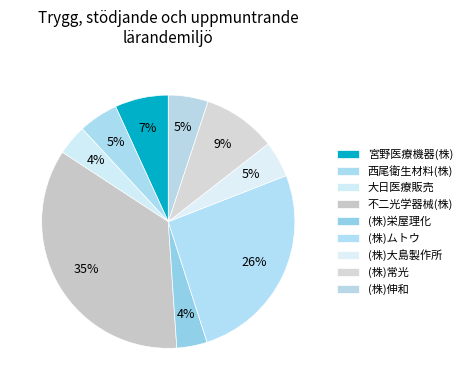

How many segments does this pie chart have?

9